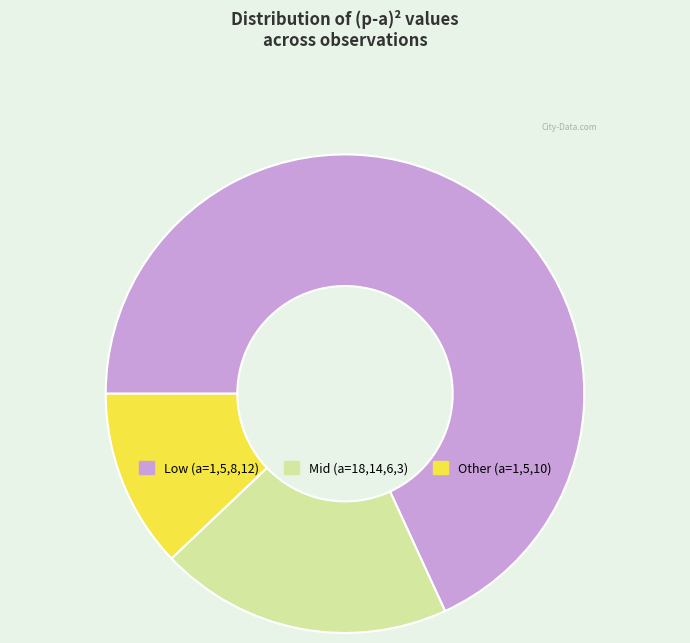

Does any single category account for the majority?

Yes